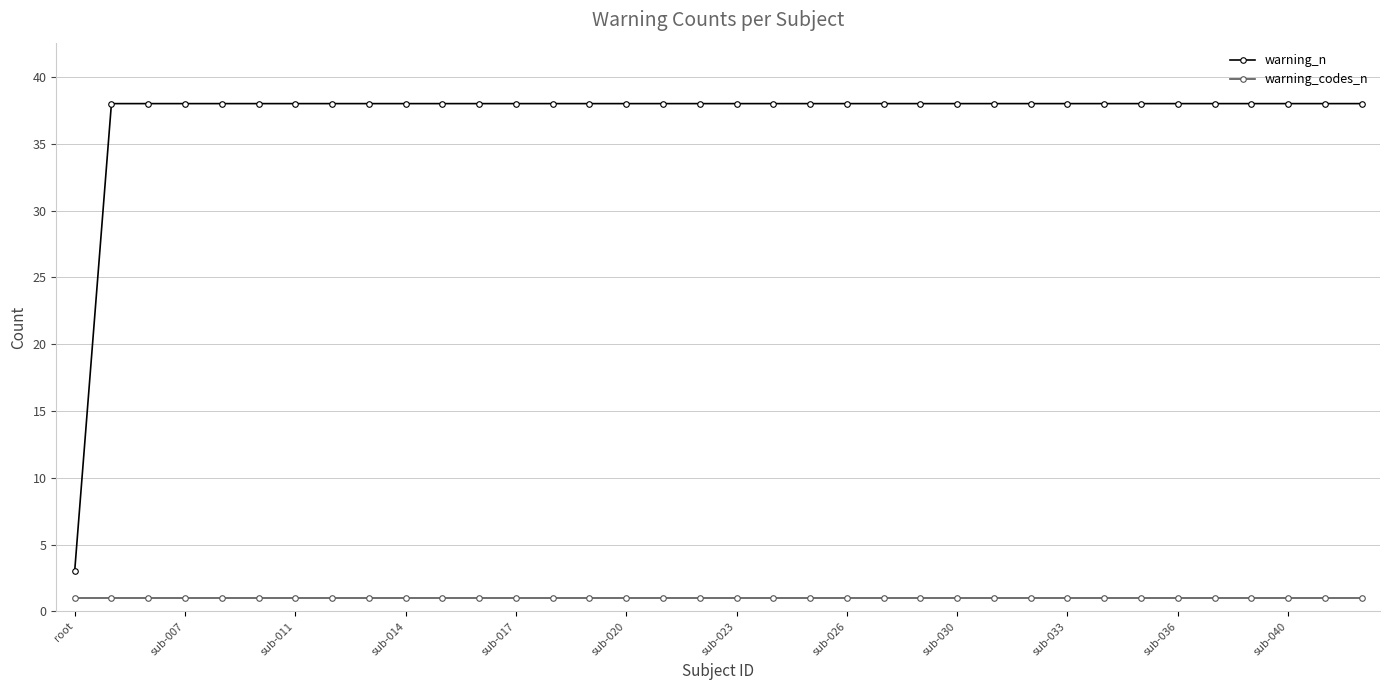

What is the average value of the warning_codes_n series?

1